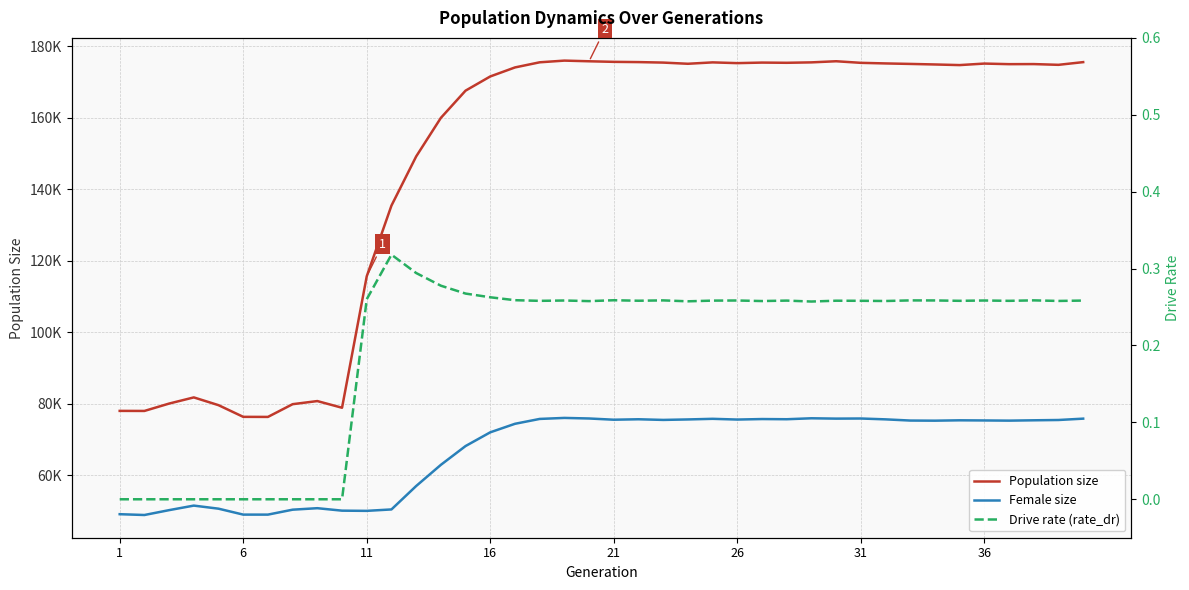

True or false: Drive rate (rate_dr) and Female size intersect in this chart.

False